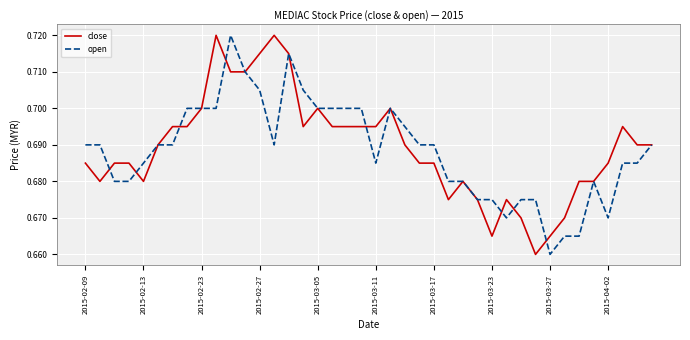

What are all the series names shown in the legend?

close, open